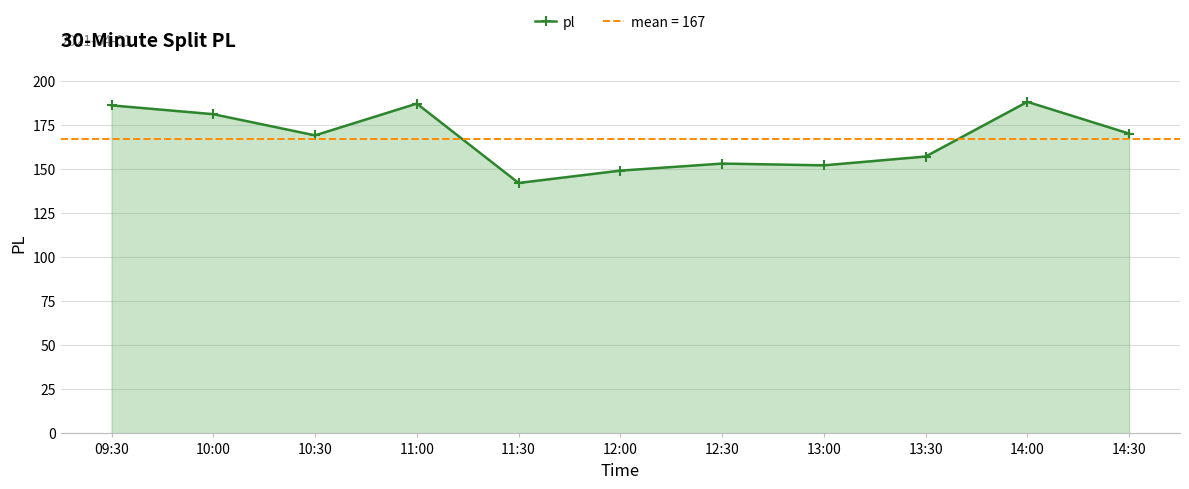

What is the value of the 2nd point from the left?

181